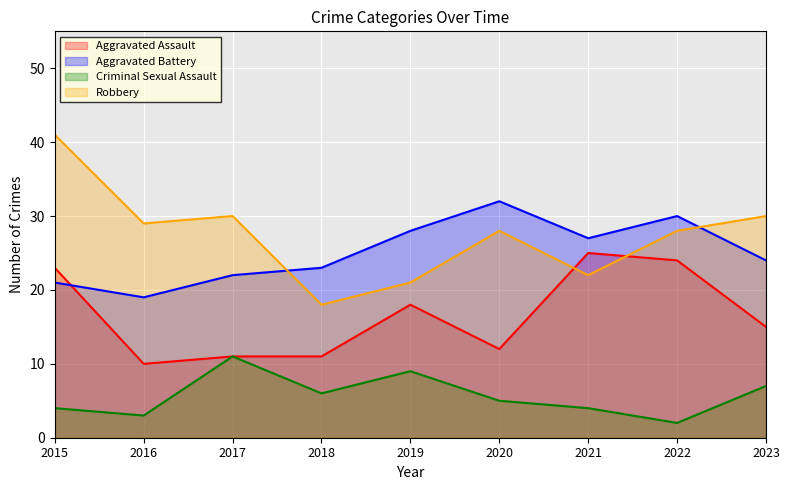

What is the difference between the Criminal Sexual Assault values at 2020 and 2022?

3